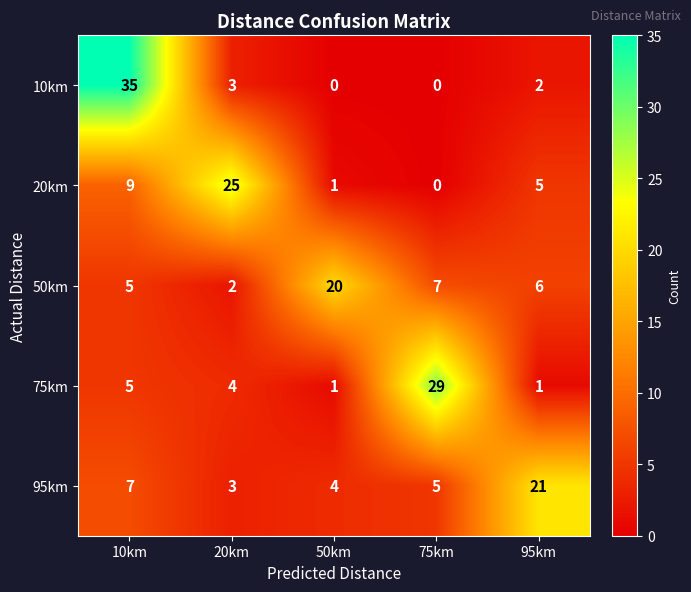

Reading left to right, what are all the values shown in this chart?

10km: 10km=35	20km=3	50km=0	75km=0	95km=2
20km: 10km=9	20km=25	50km=1	75km=0	95km=5
50km: 10km=5	20km=2	50km=20	75km=7	95km=6
75km: 10km=5	20km=4	50km=1	75km=29	95km=1
95km: 10km=7	20km=3	50km=4	75km=5	95km=21